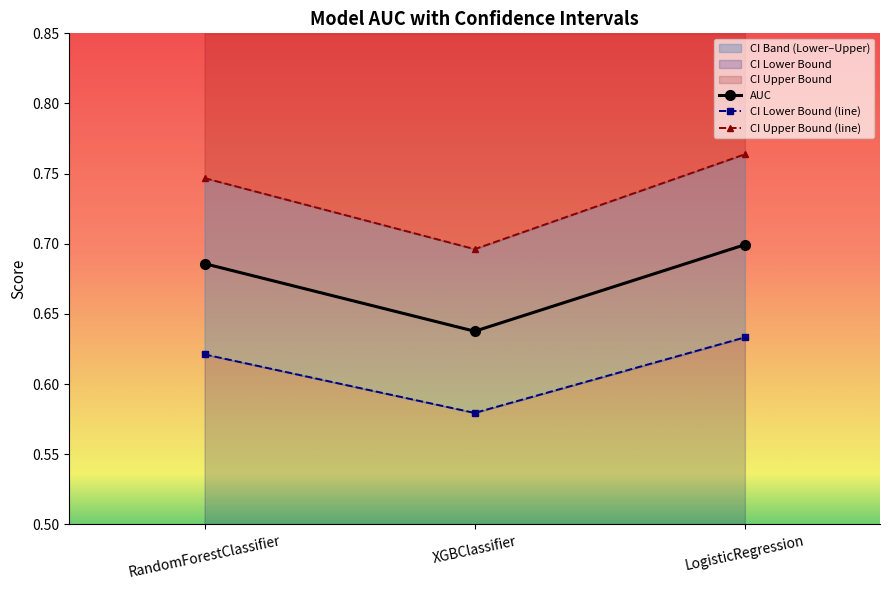

How many lines are shown in the chart?

3